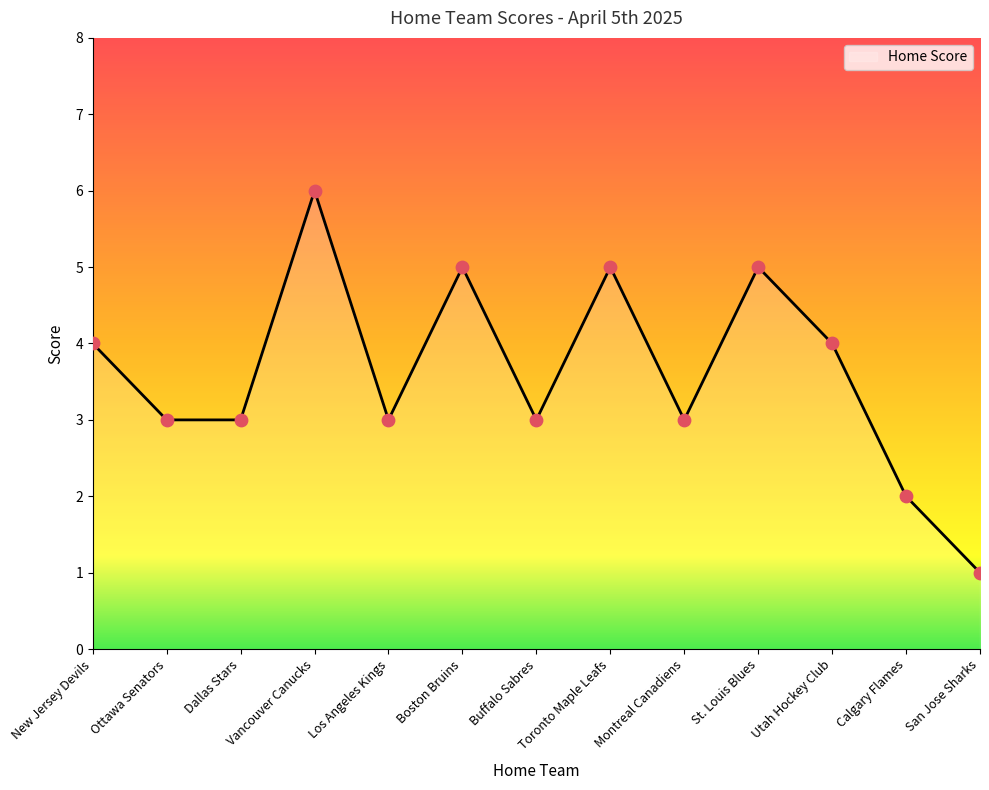

What is the change in value from St. Louis Blues to Calgary Flames?

-3